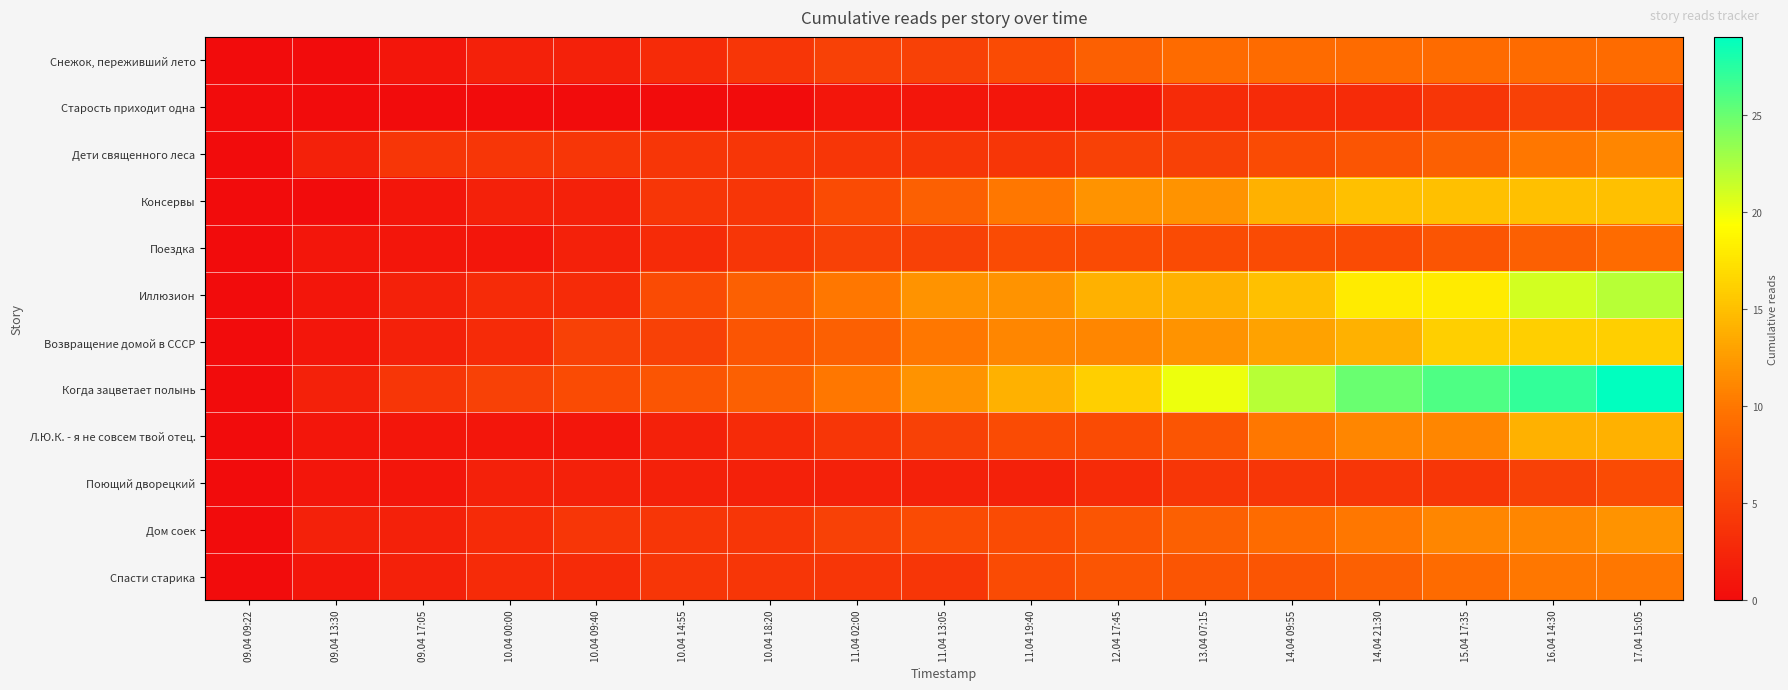

Rank the series at 10.04 00:00 from highest to lowest value.

Когда зацветает полынь, Дети священного леса, Иллюзион, Возвращение домой в СССР, Дом соек, Спасти старика, Снежок, переживший лето, Консервы, Поющий дворецкий, Поездка, Л.Ю.К. - я не совсем твой отец., Старость приходит одна